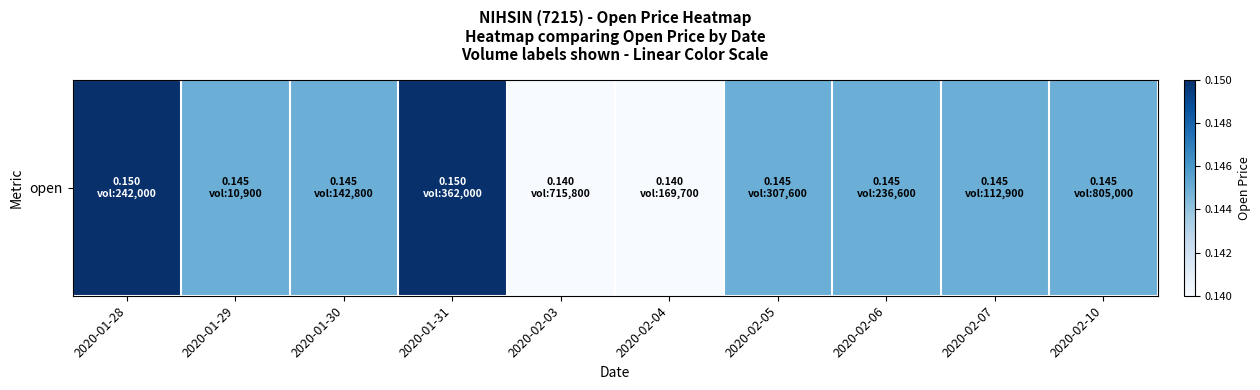

The value at 2020-02-05 is 0.1. True or false?

True